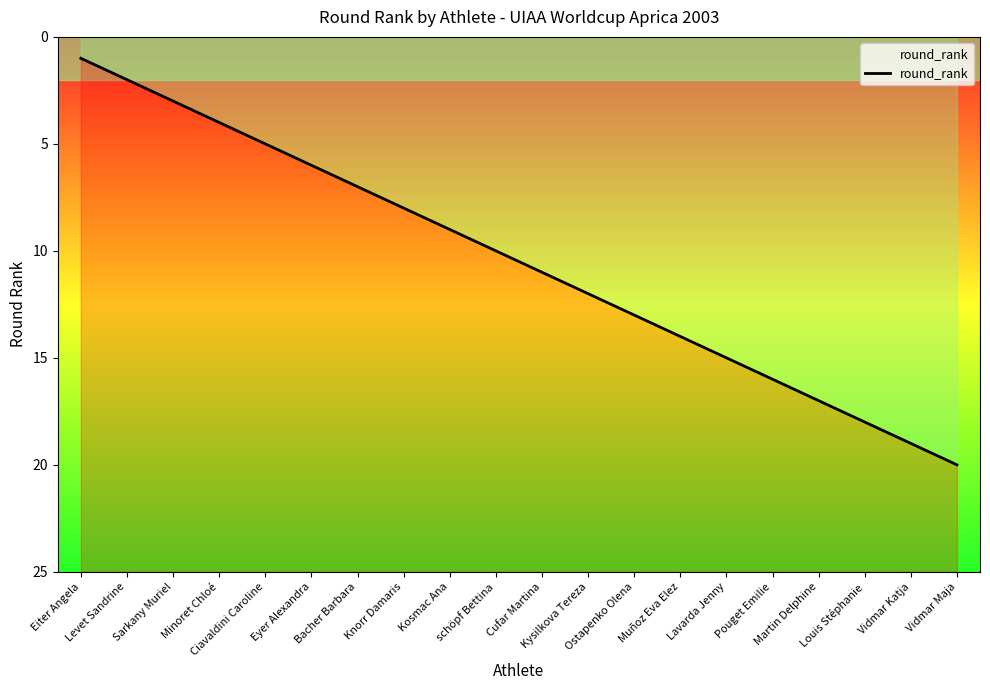

What is the difference between the maximum and second lowest values?

18